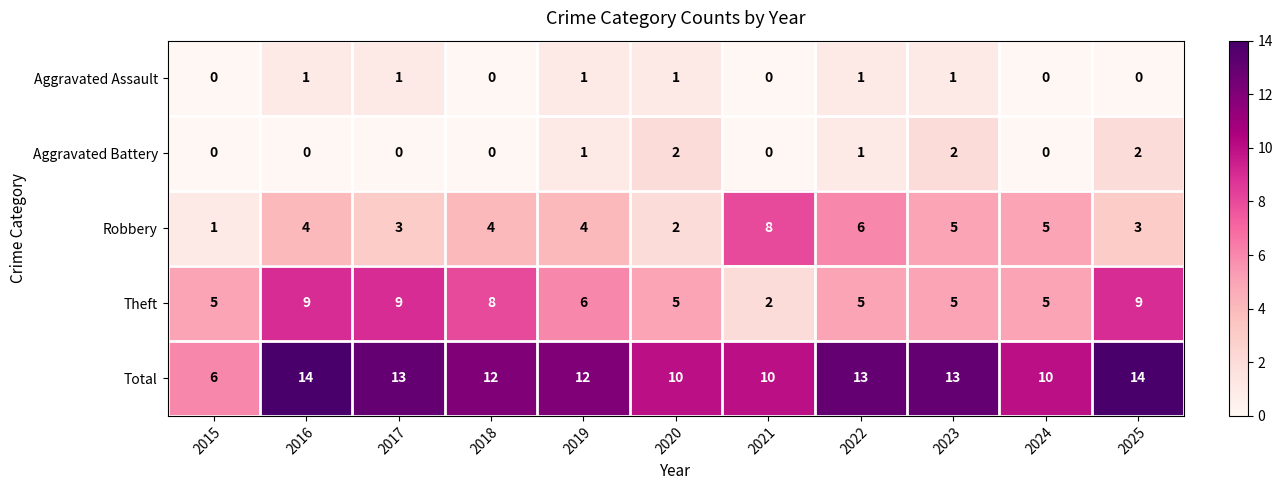

What is the highest value of the Robbery series?

8